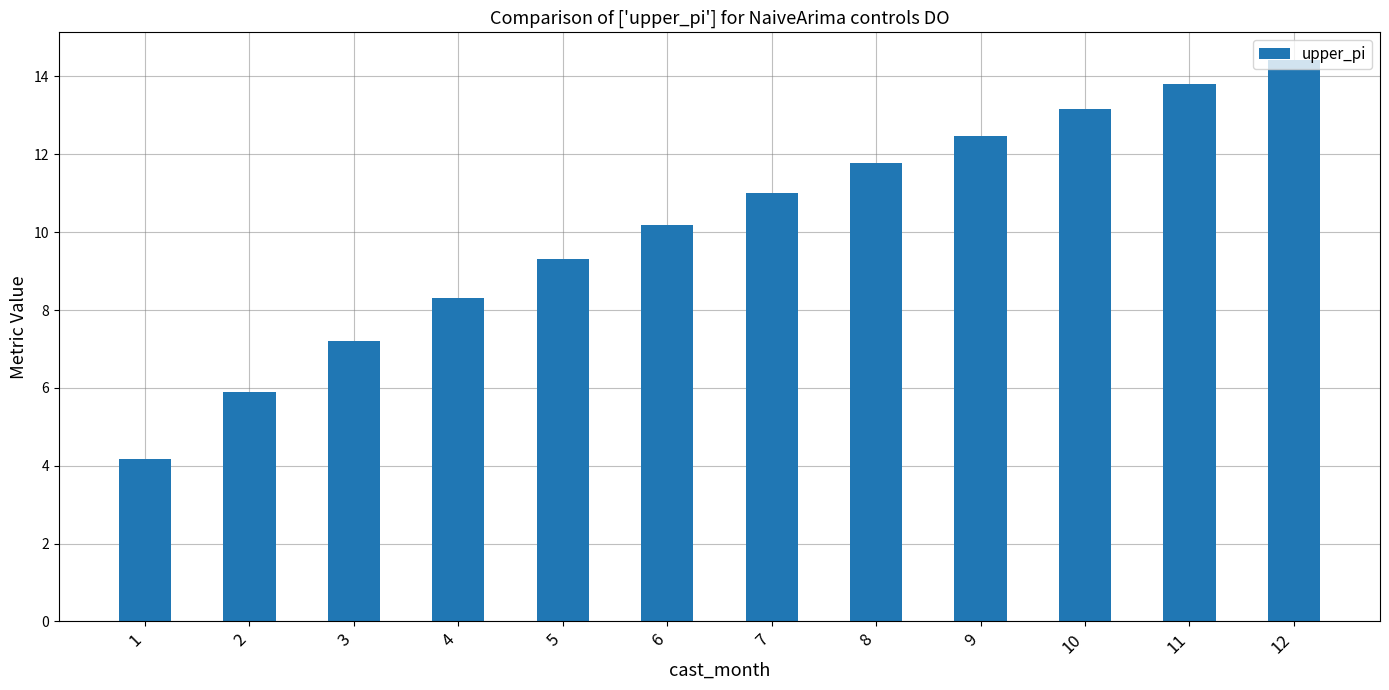

Approximately how many times larger is the value at 1 compared to 9?

0.3